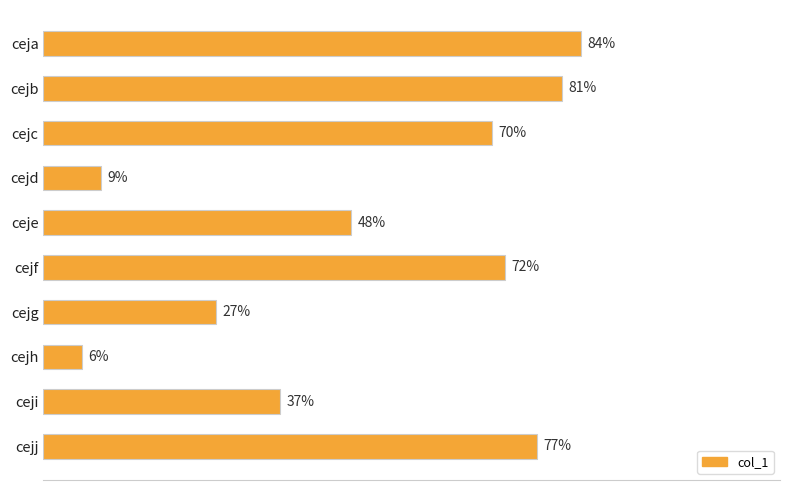

Where is the data nearest to the value 45?

ceje